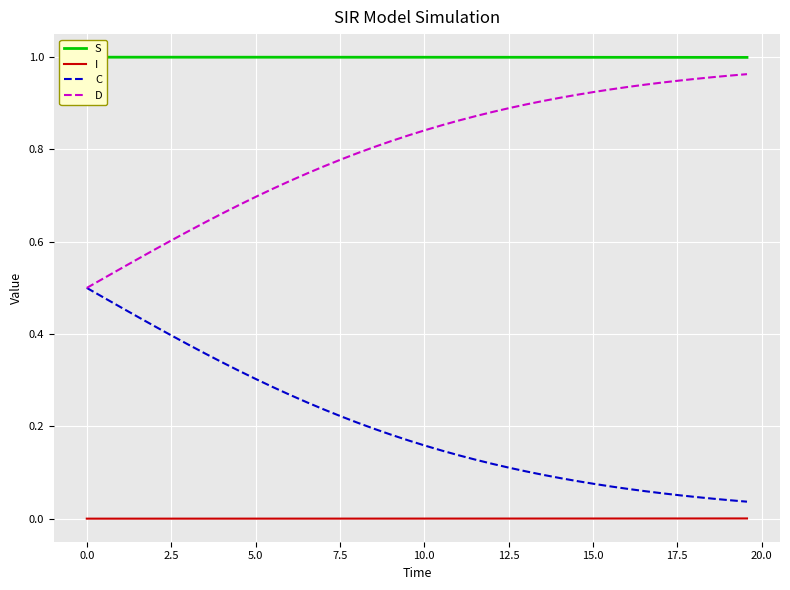

What is the maximum value shown in the chart?

1.0